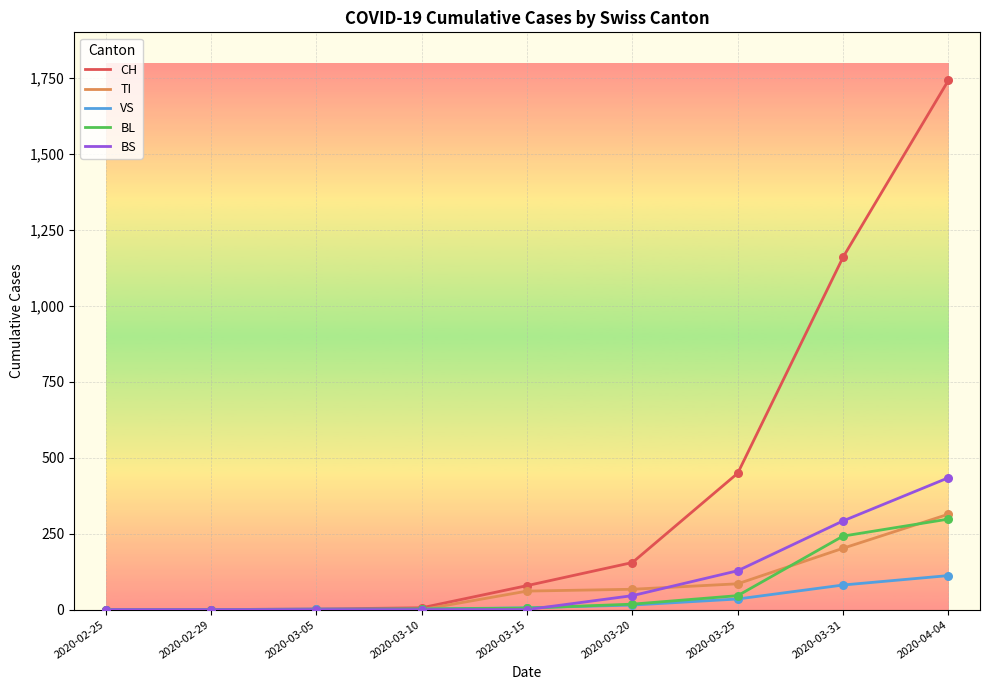

Which series has the largest range (max minus min)?

CH